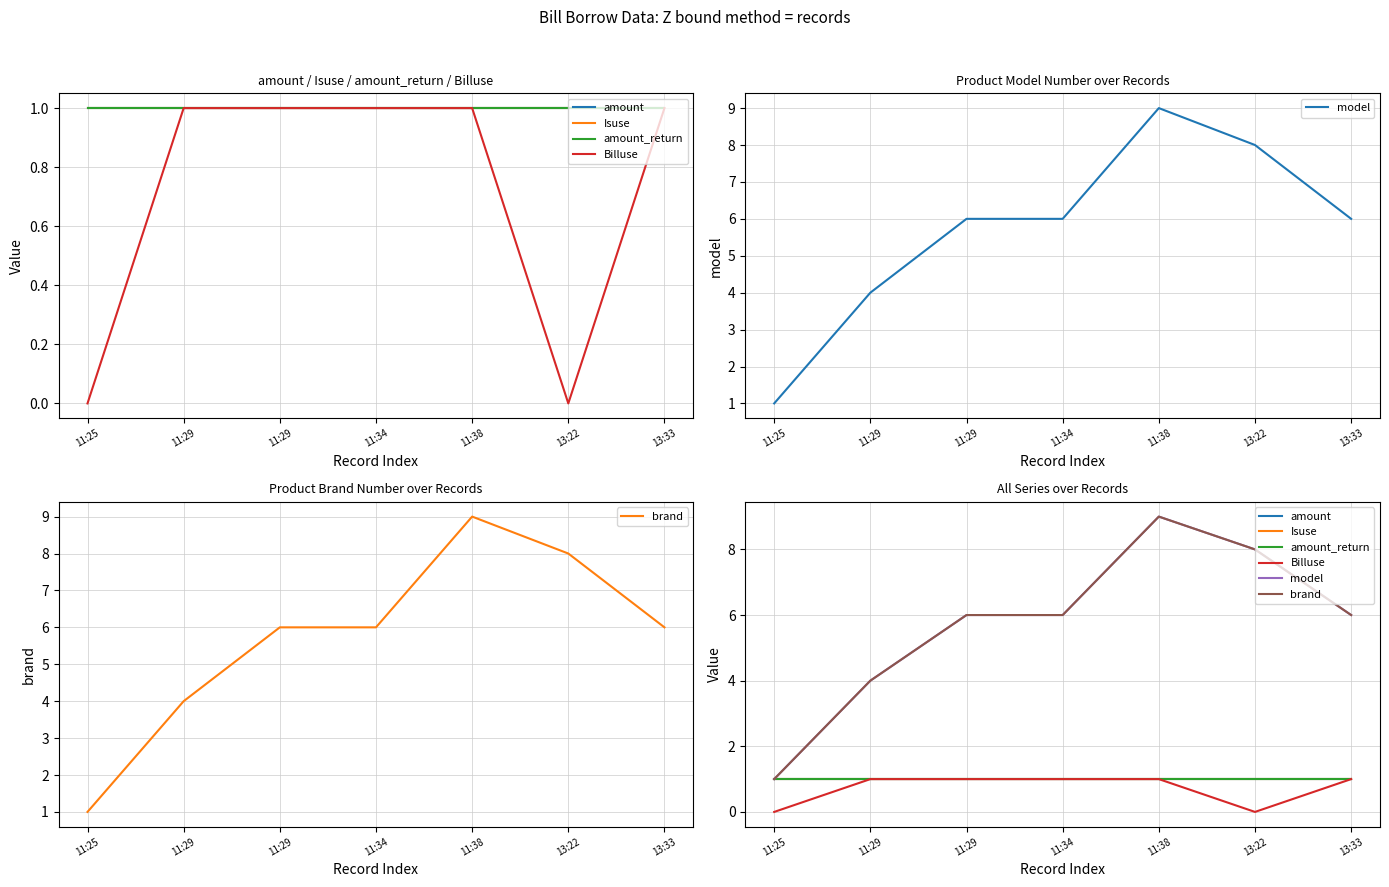

Which category has the highest value in the Billuse series?

11:29